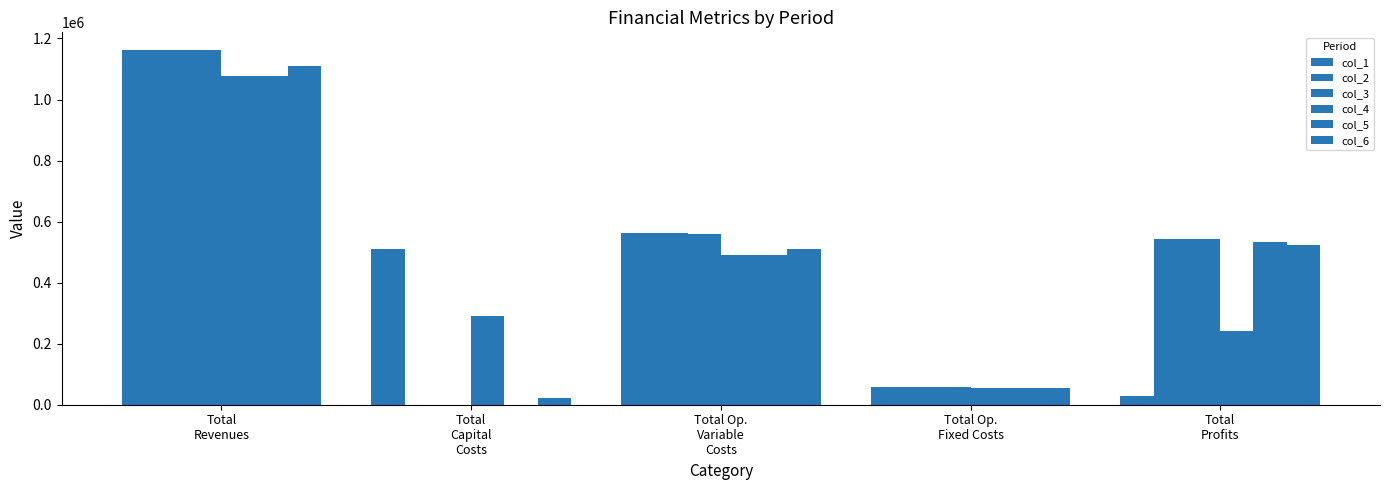

How many data points in col_2 are above 541870?

3